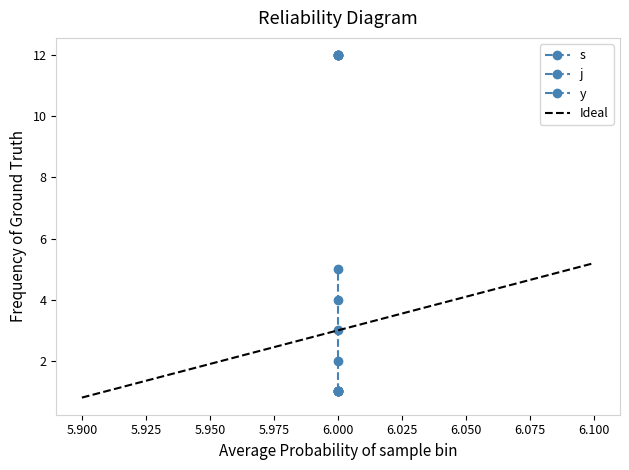

The y series shows 1 at 6. True or false?

False